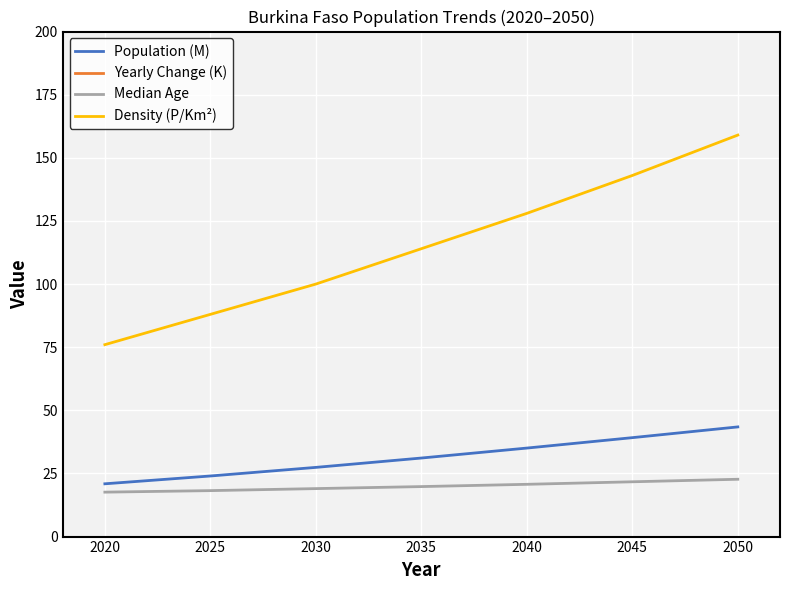

At which category is the sum across all series the highest?

2050